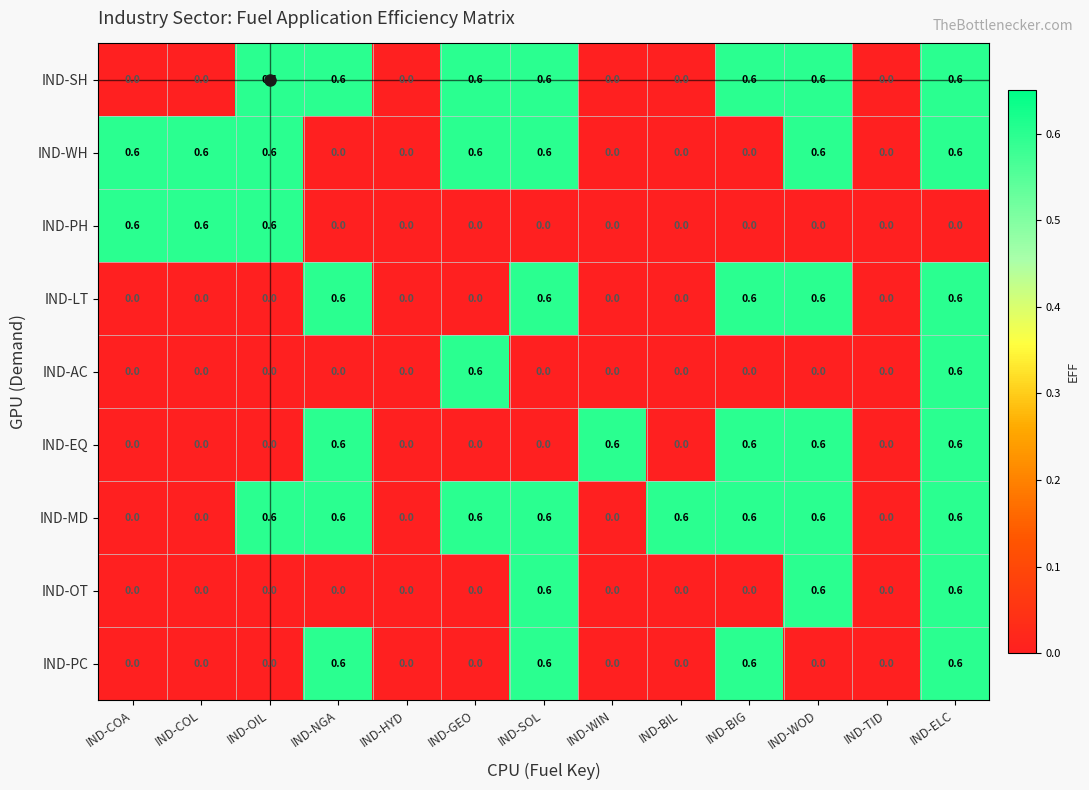

How many values in IND-MD are above zero?

8